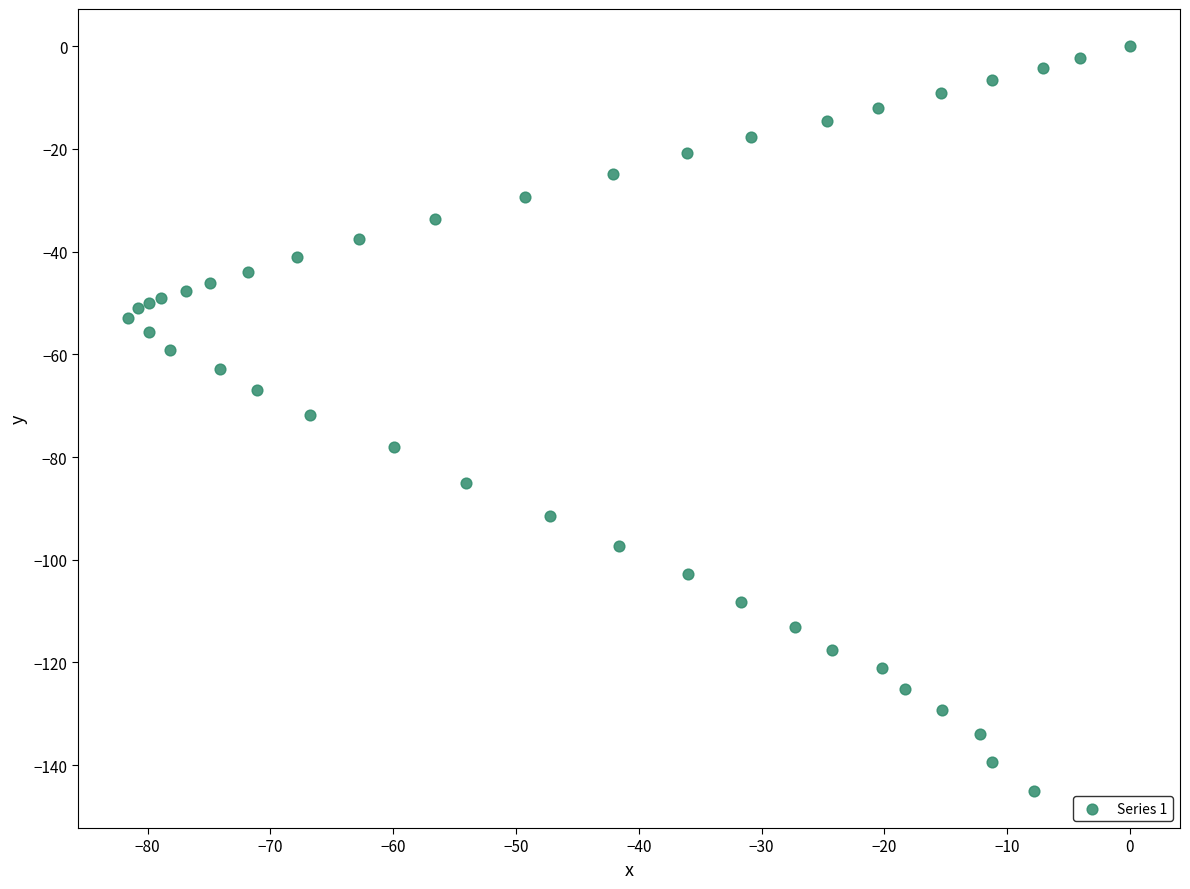

What is the range of Y values (max minus min)?

145.0